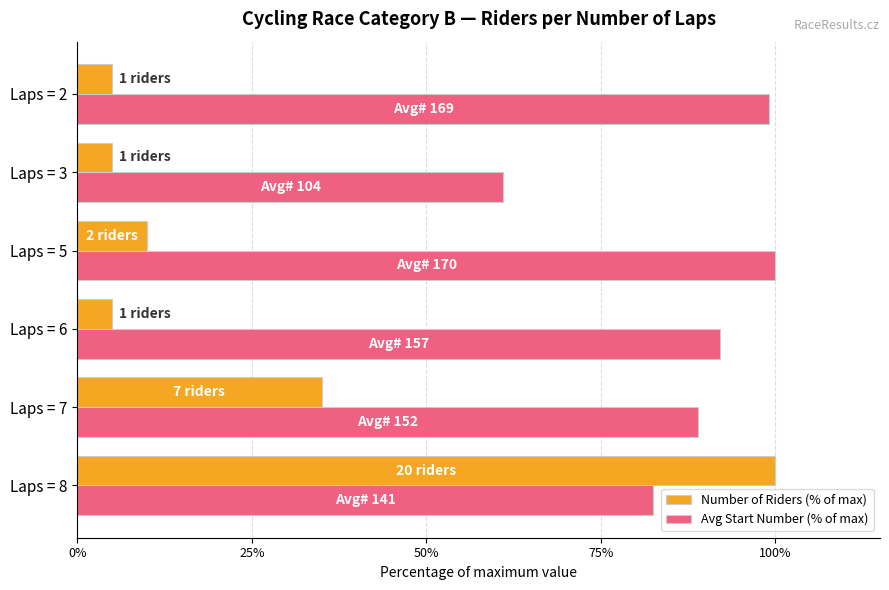

The Number of Riders (% of max) series shows 69.3 at Laps = 8. True or false?

False